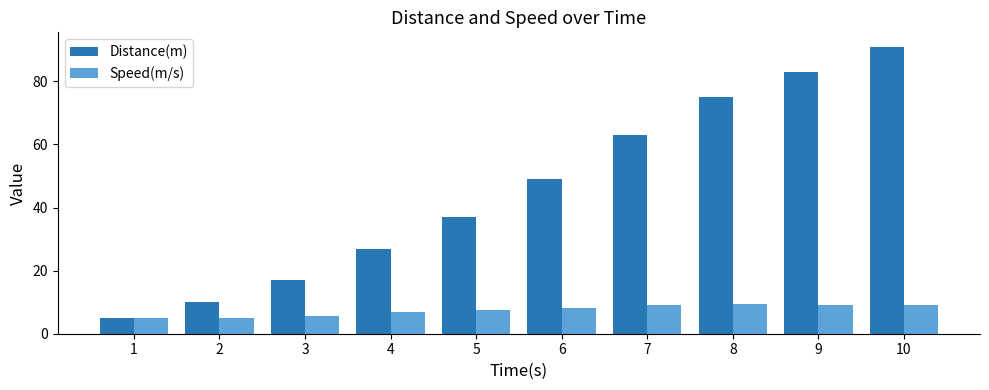

What are all the series names shown in the legend?

Distance(m), Speed(m/s)